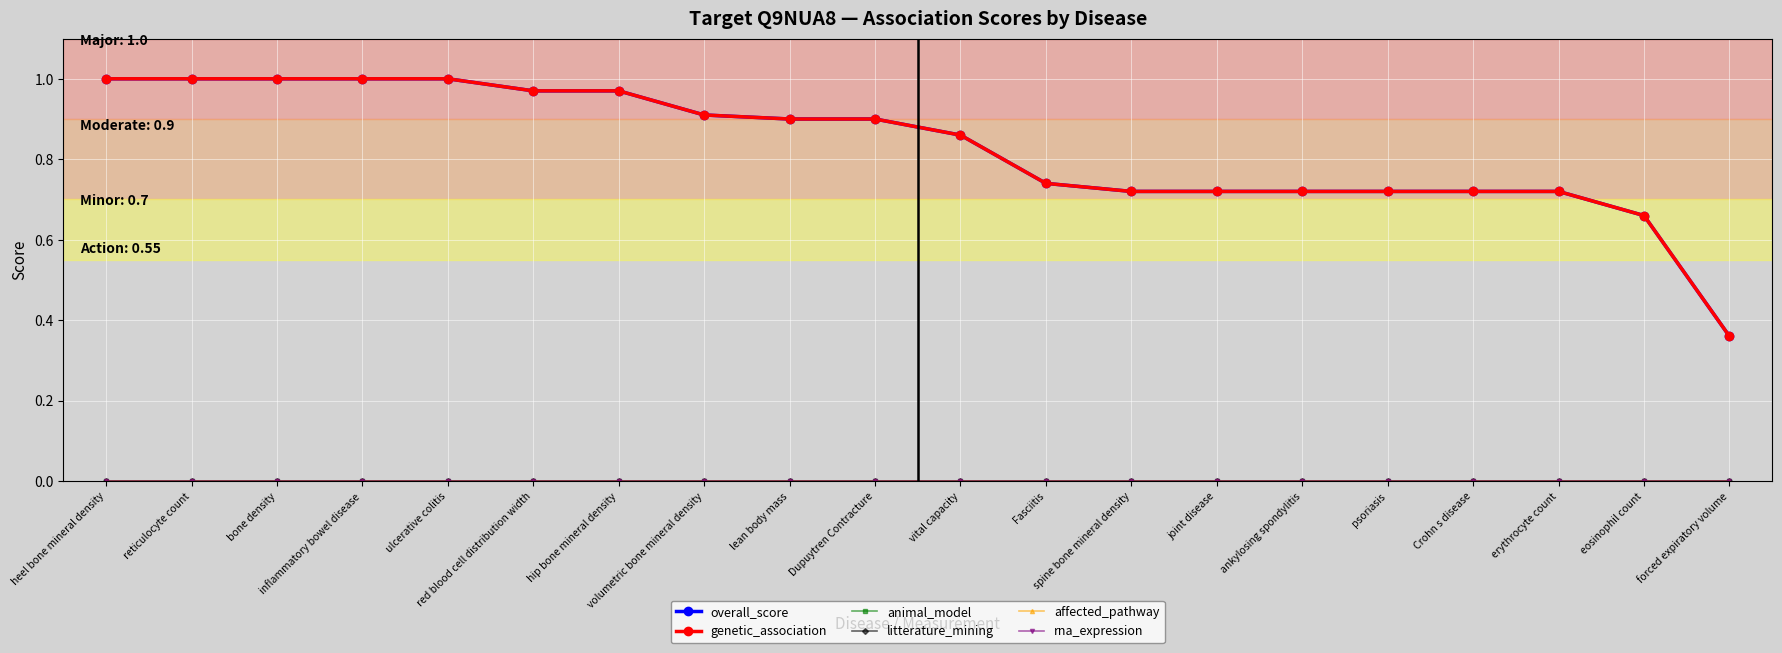

Does the chart have visible grid lines?

Yes